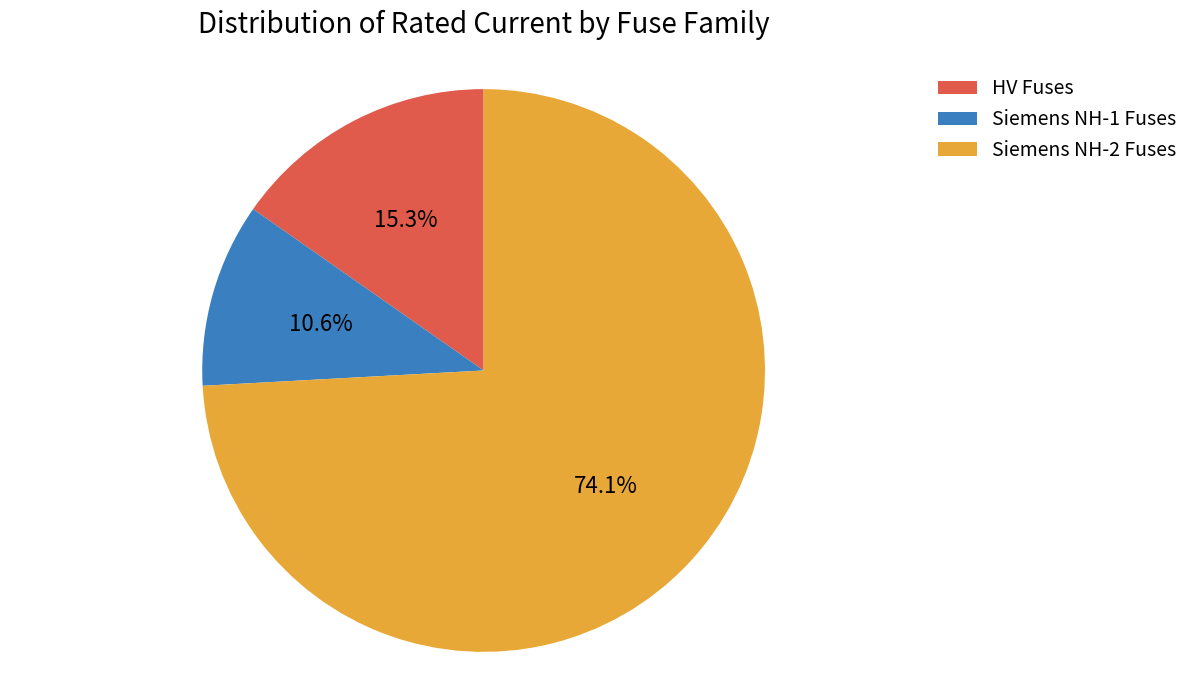

What is the smallest slice in the pie chart?

Siemens NH-1 Fuses